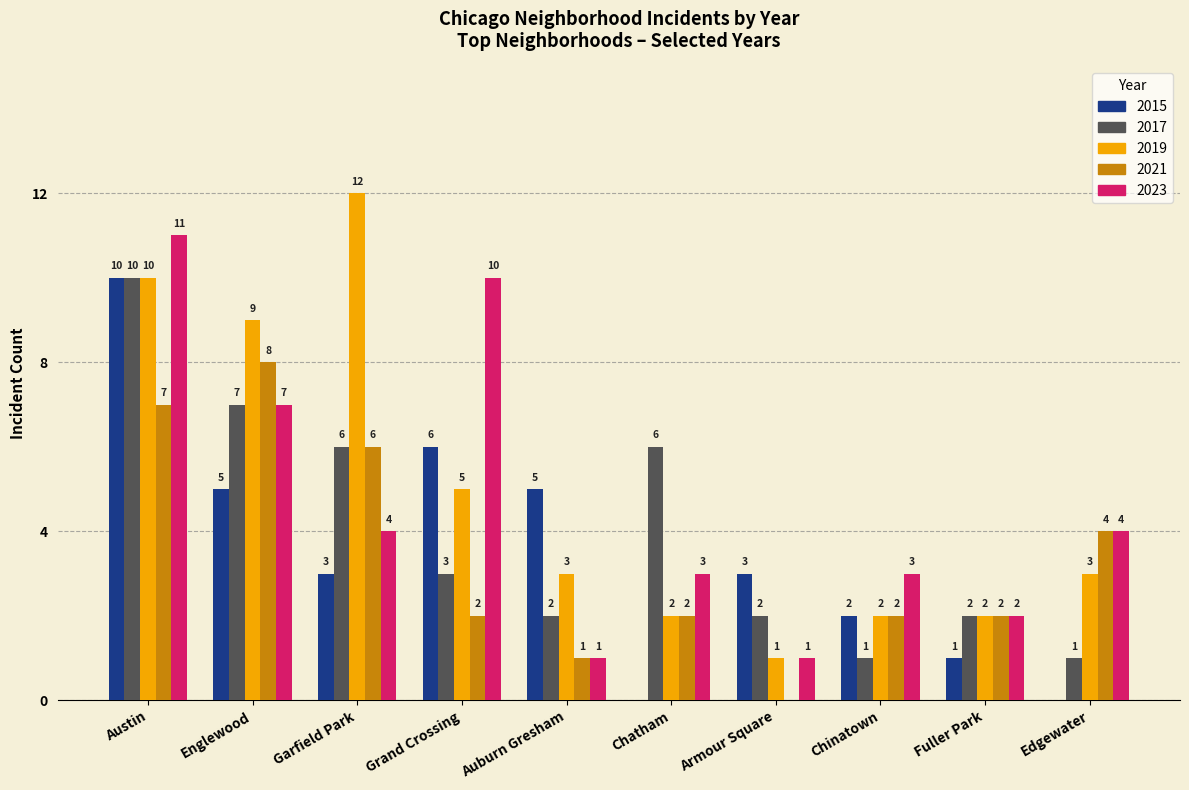

What is the greatest value displayed?

12